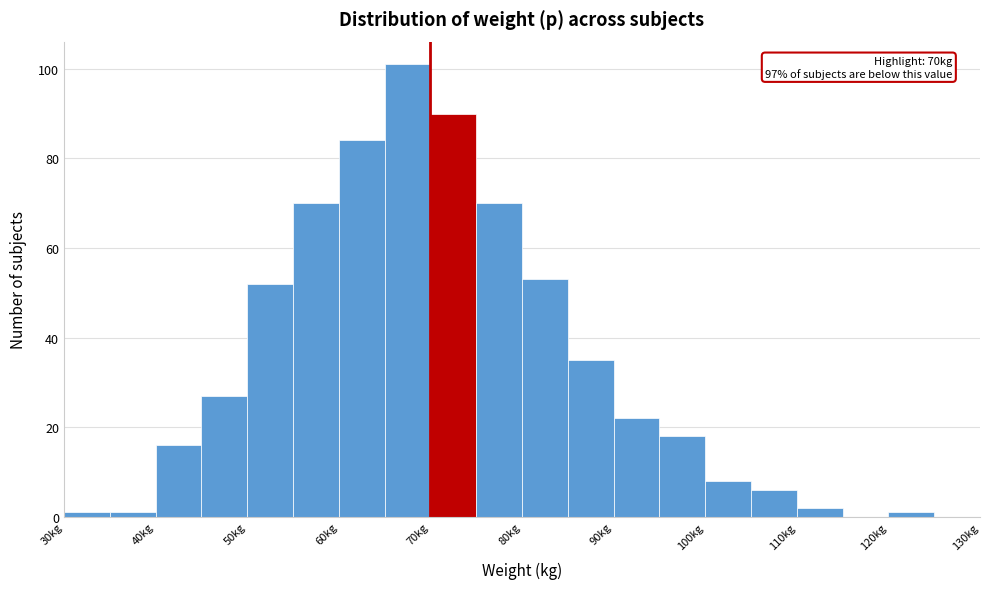

Which range on the x-axis has the tallest bar?

65 to 70